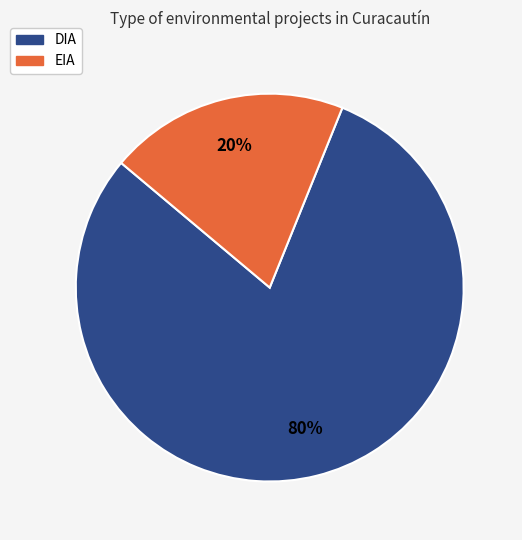

To the nearest percent, what is the combined percentage of DIA and EIA?

100%